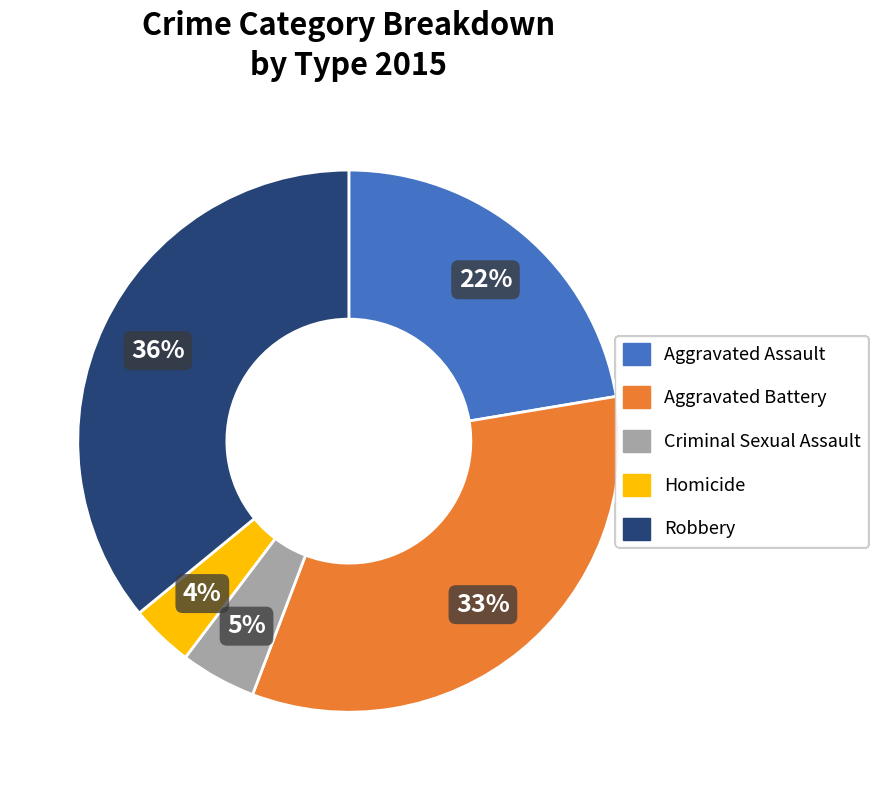

How many slices are in this pie chart?

5